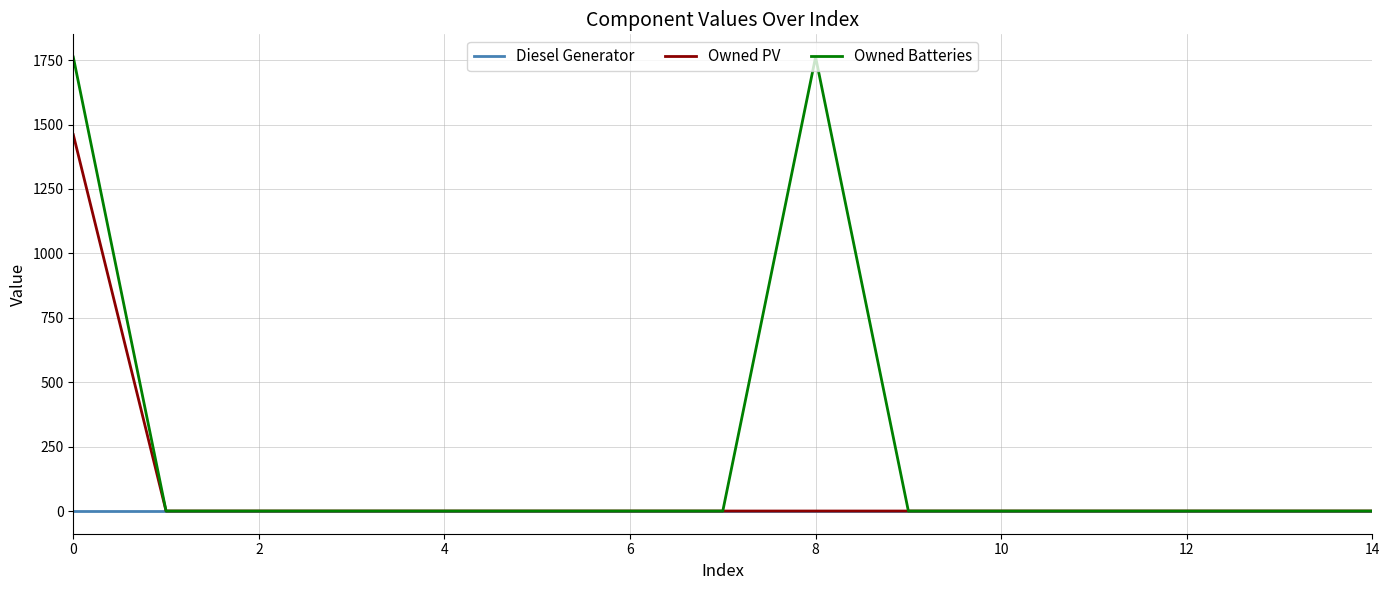

Rank the series by their maximum value, from lowest to highest.

Diesel Generator, Owned PV, Owned Batteries